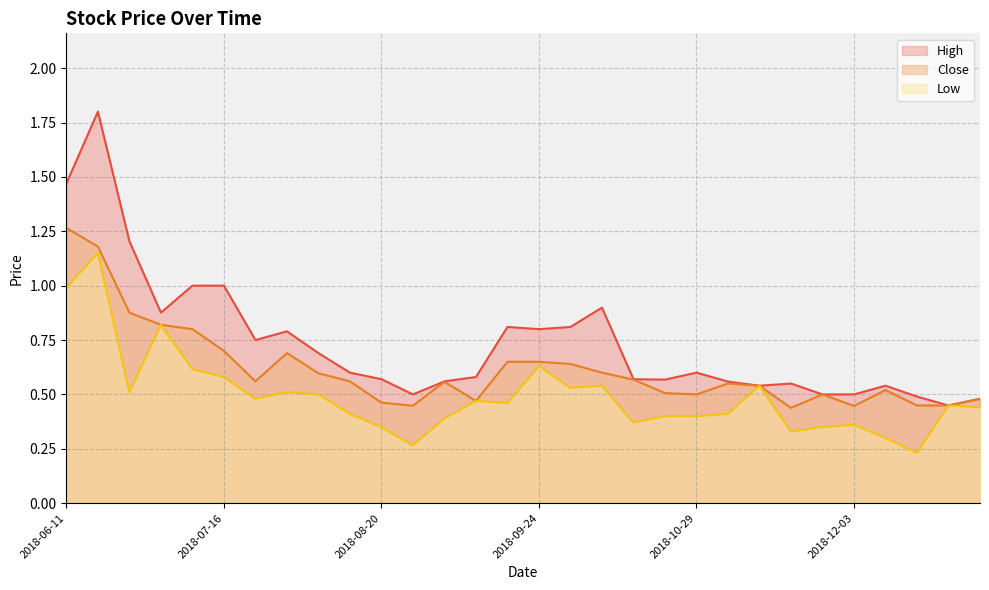

True or false: Close and Low cross at least once.

False